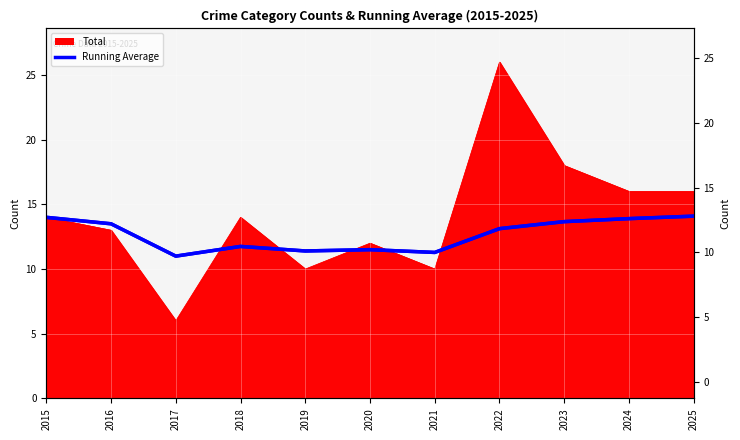

The value at 2023 is 13.7. True or false?

True